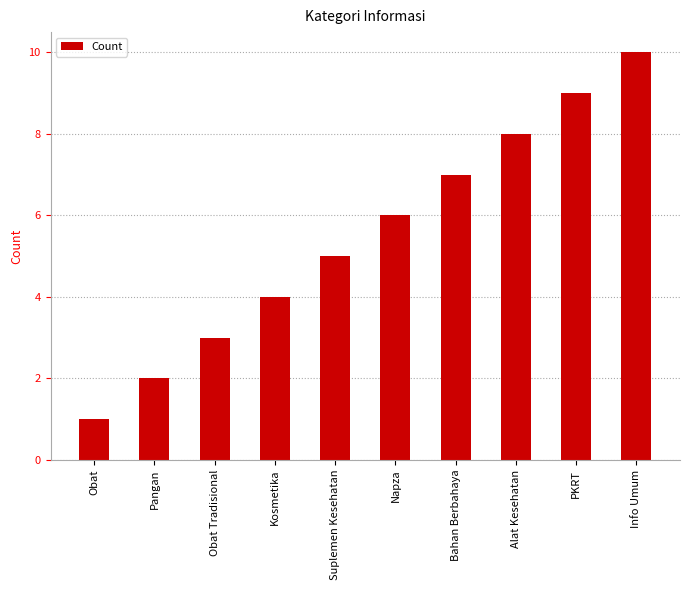

True or false: the data shows 3 at Obat Tradisional.

True